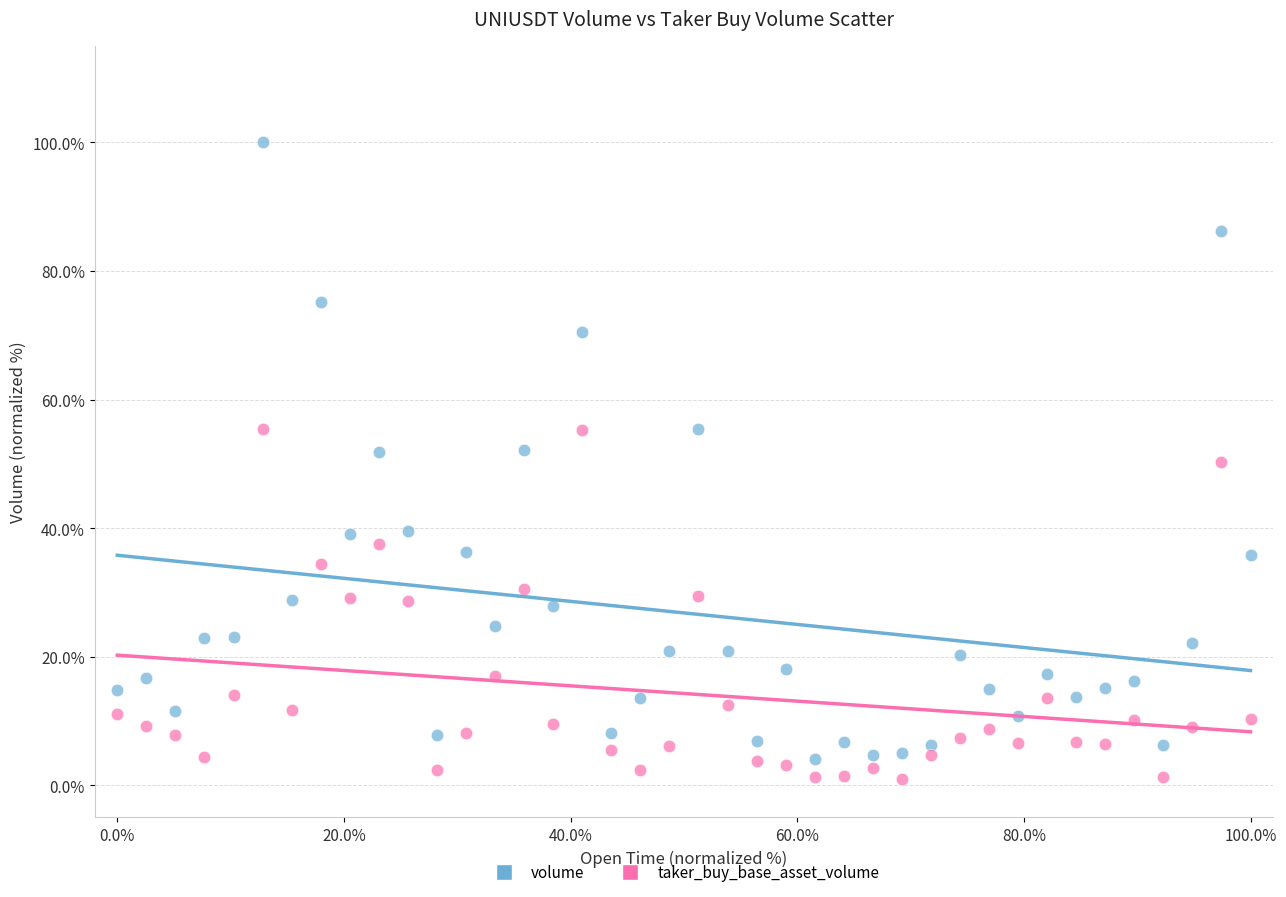

Which series has the widest spread of Y values?

volume